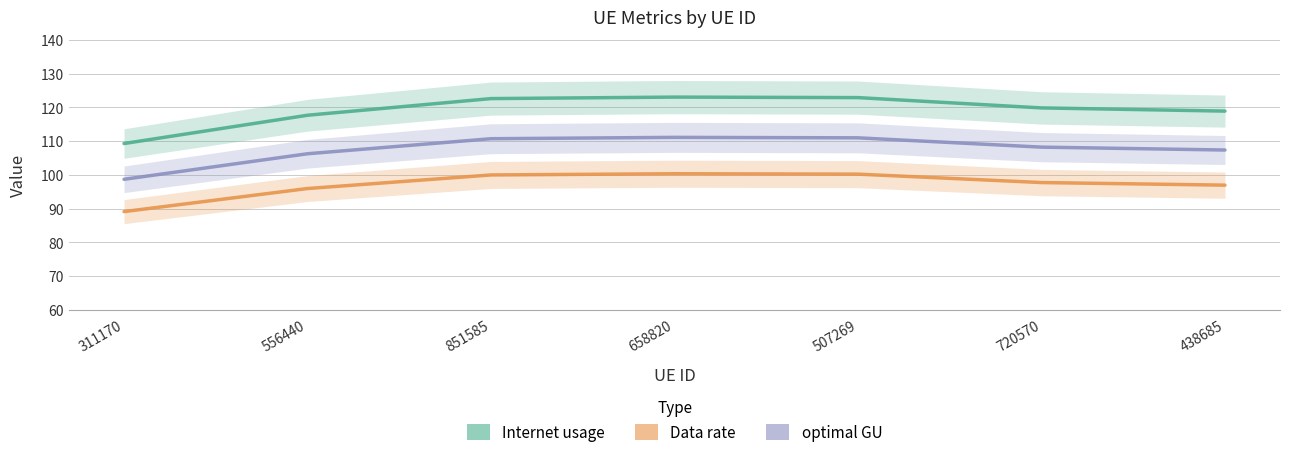

Between 438685 and 311170, which is larger?

438685